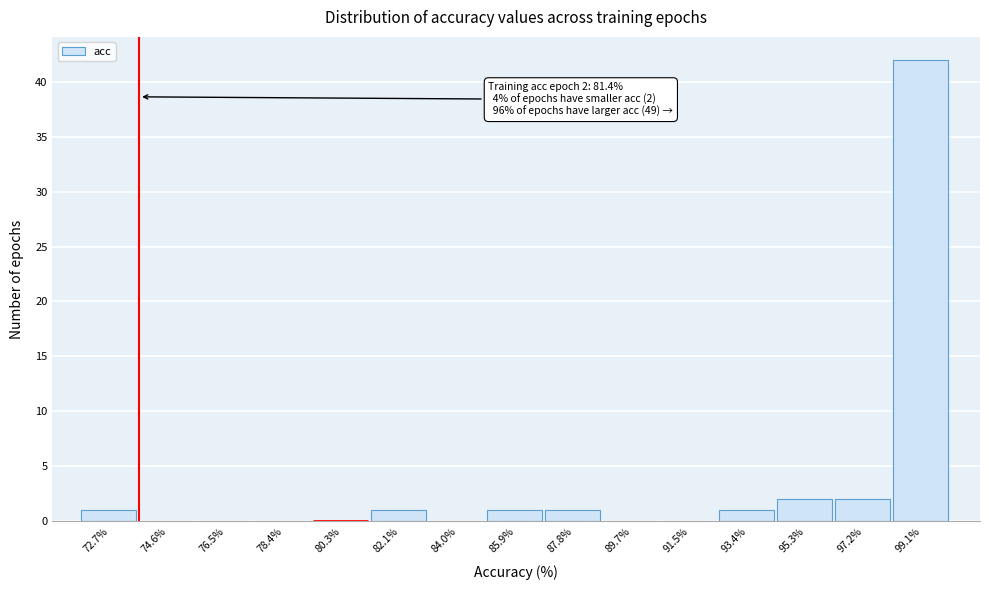

Which range on the x-axis has the tallest bar?

98.12 to 100.00